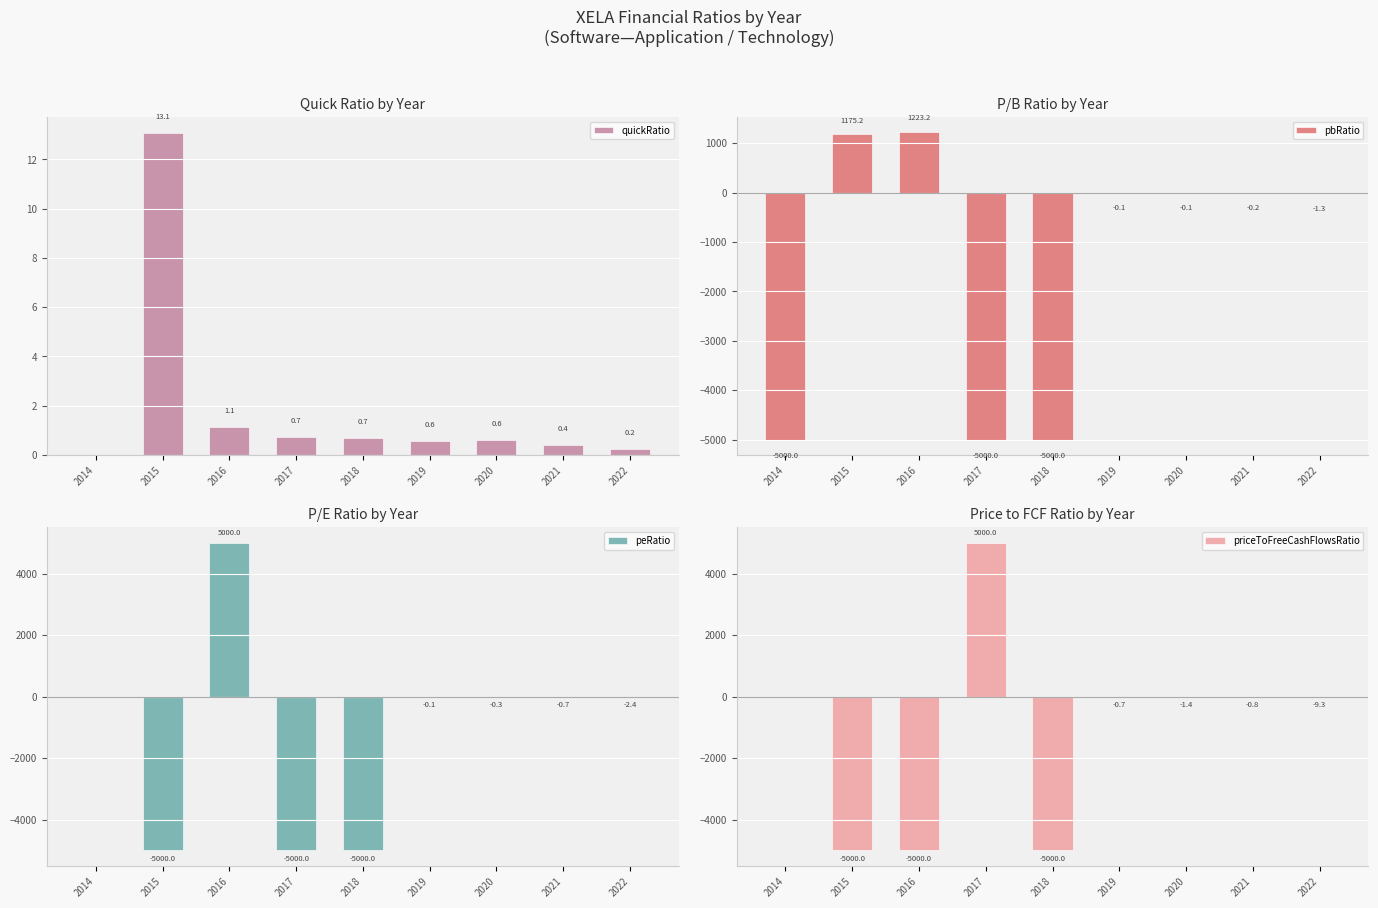

What is the difference between the maximum and minimum values in the quickRatio series?

13.1